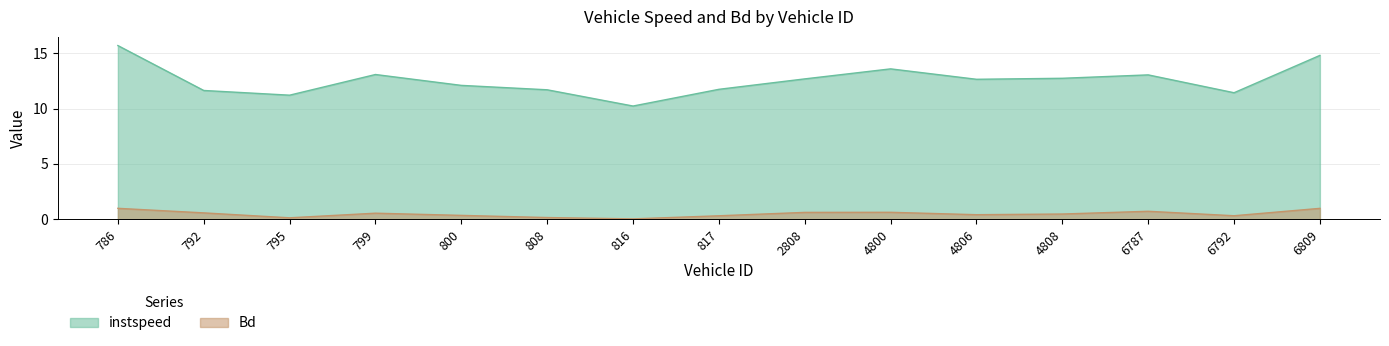

Is it true that instspeed equals 12.7 at 4806?

True